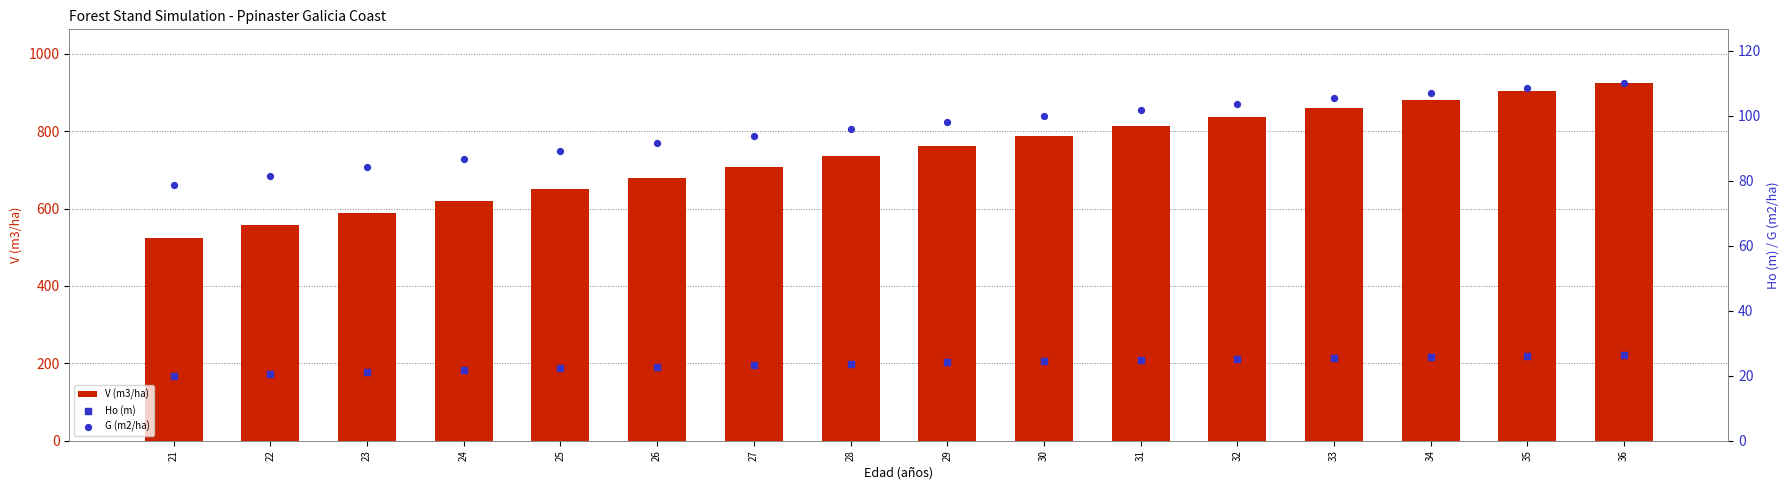

Which series reaches the minimum Y coordinate?

Ho (m)